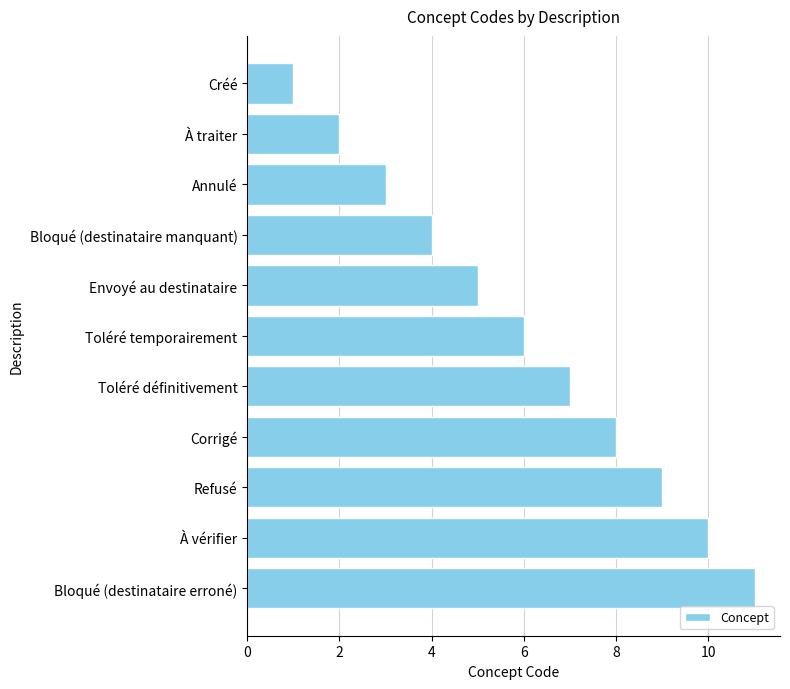

Rank the categories by value from lowest to highest.

Créé, À traiter, Annulé, Bloqué (destinataire manquant), Envoyé au destinataire, Toléré temporairement, Toléré définitivement, Corrigé, Refusé, À vérifier, Bloqué (destinataire erroné)